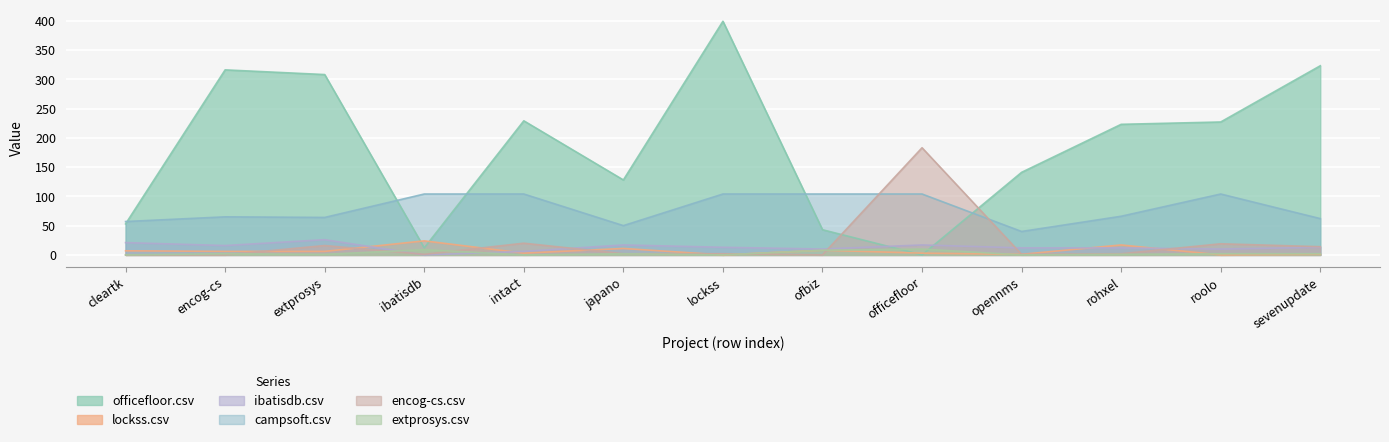

Where is the first local maximum for officefloor.csv?

encog-cs